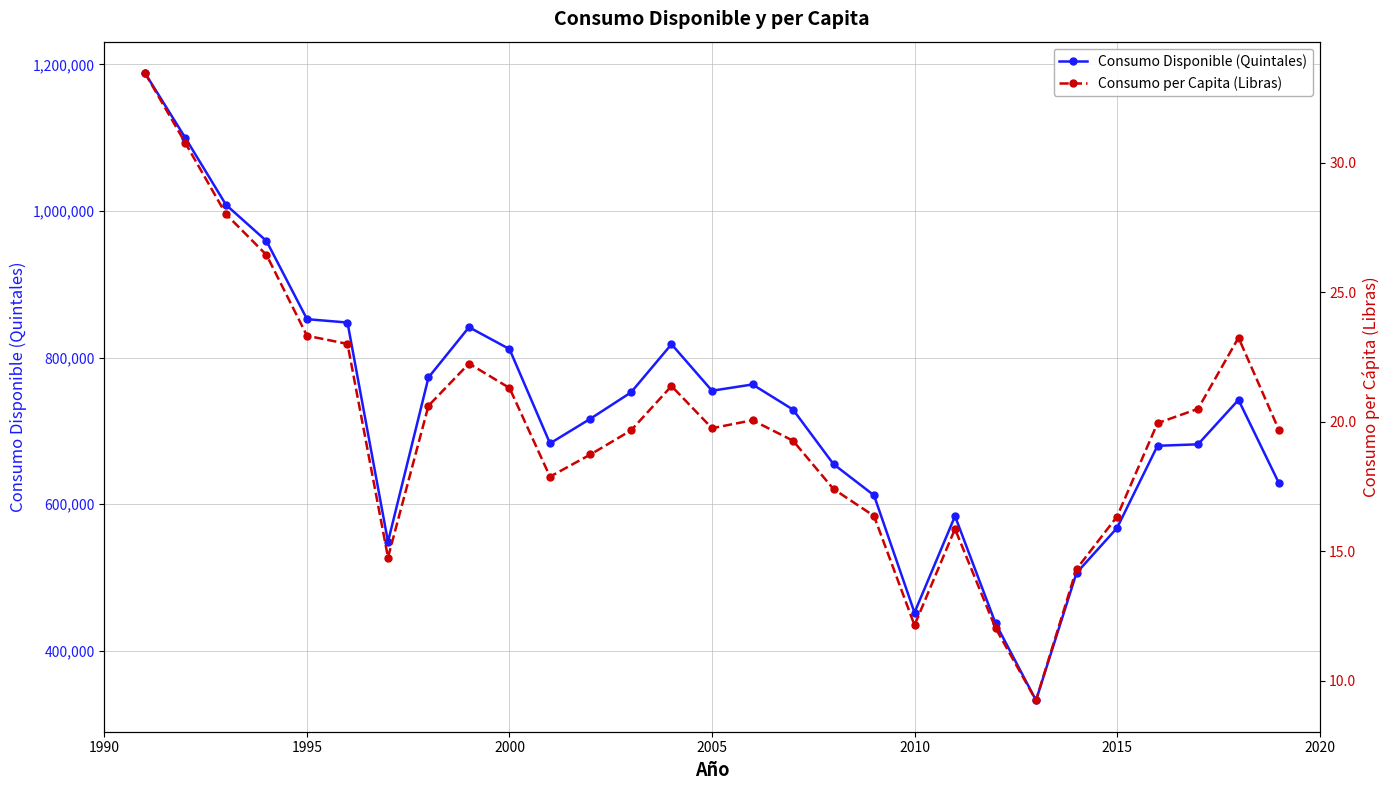

Is it true that Consumo Disponible (Quintales) equals 917114.8 at 2015?

False